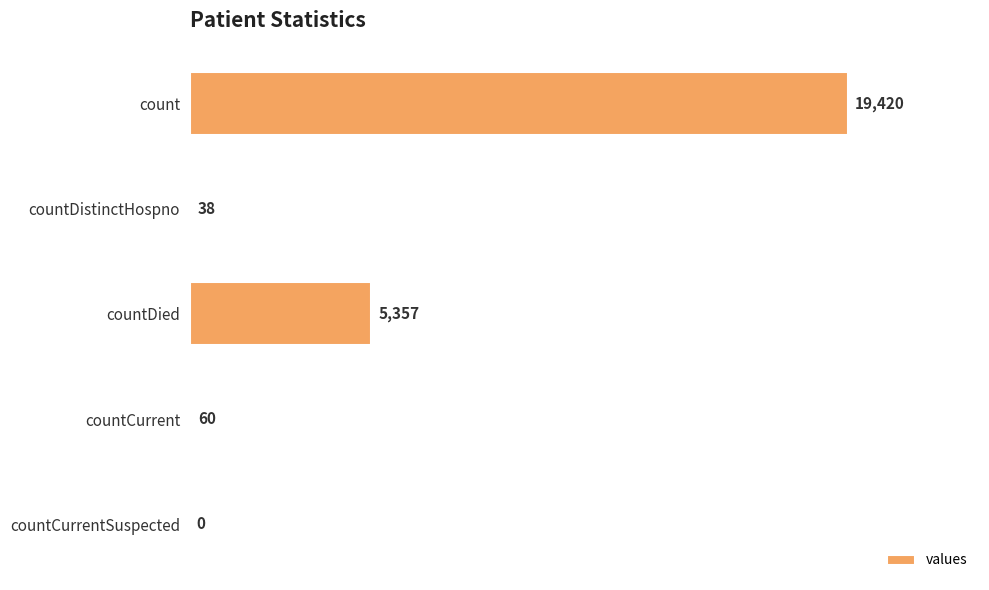

Are the bars horizontal?

Yes